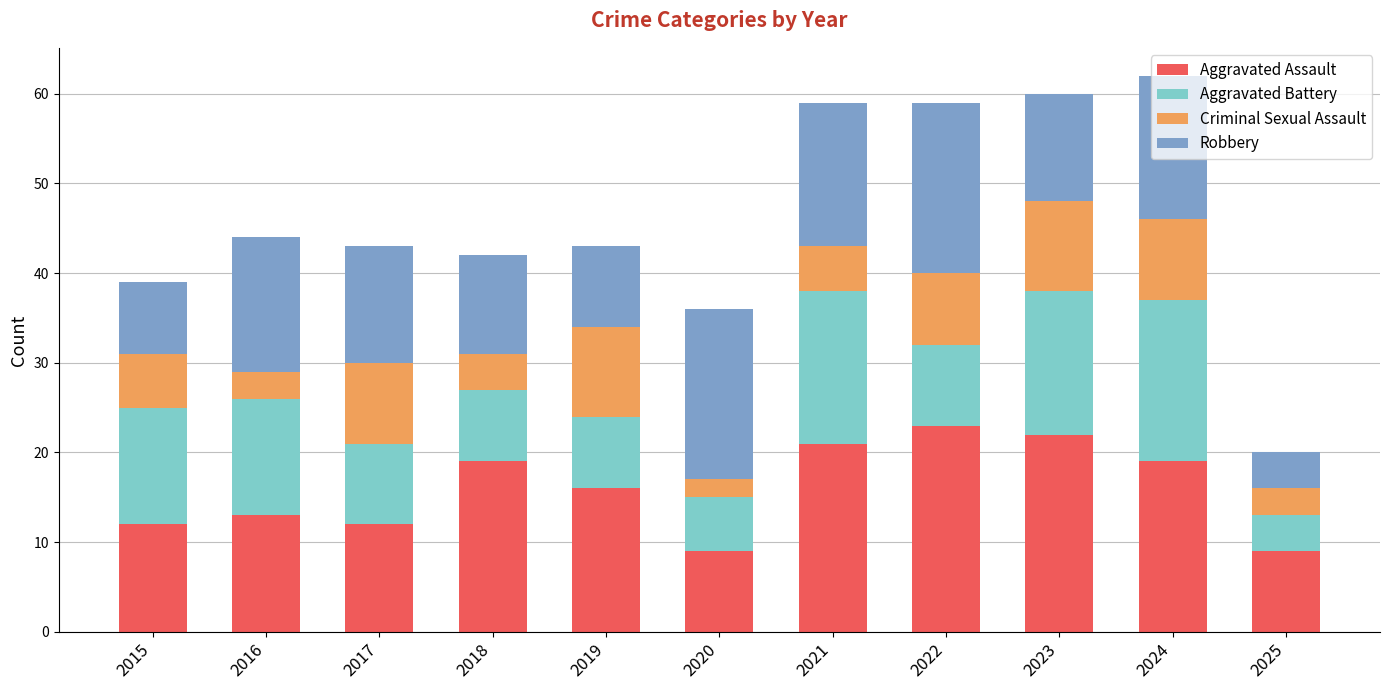

True or false: Aggravated Assault has a value of 18 at 2017.

False